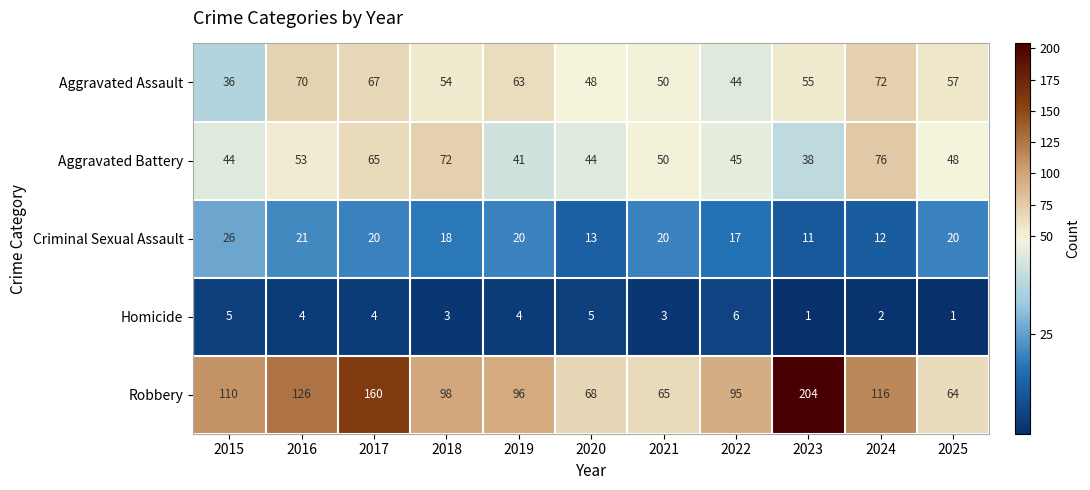

The Robbery series shows 96 at 2019. True or false?

True